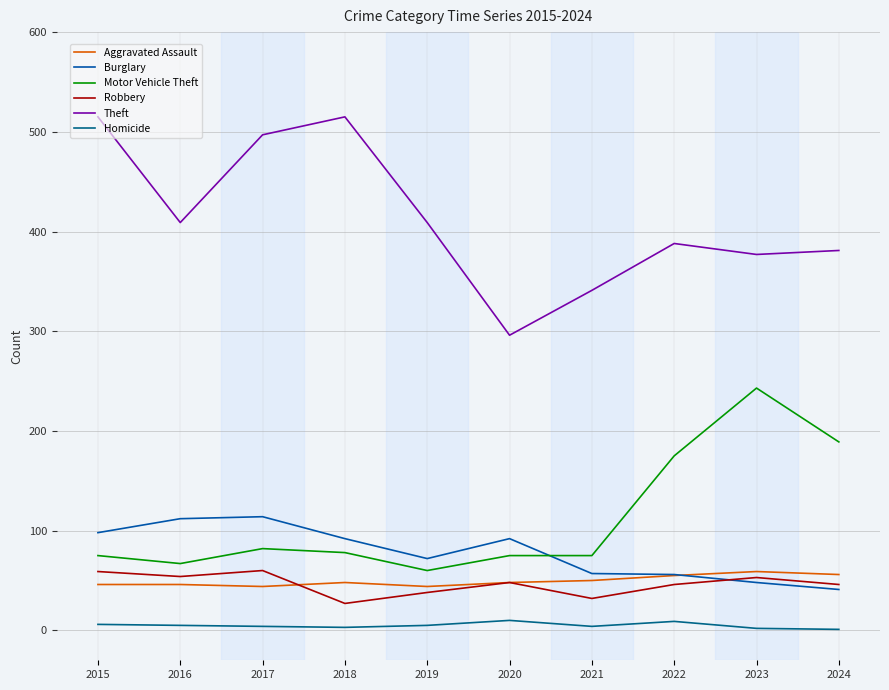

What is the approximate value of Homicide at 2022?

9